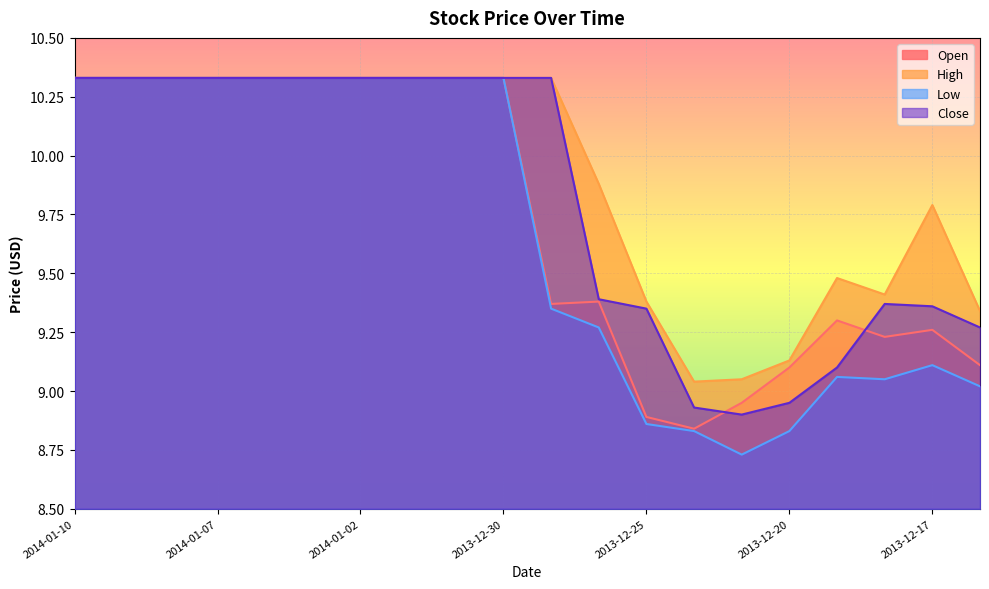

How many categories are shown in the chart?

20